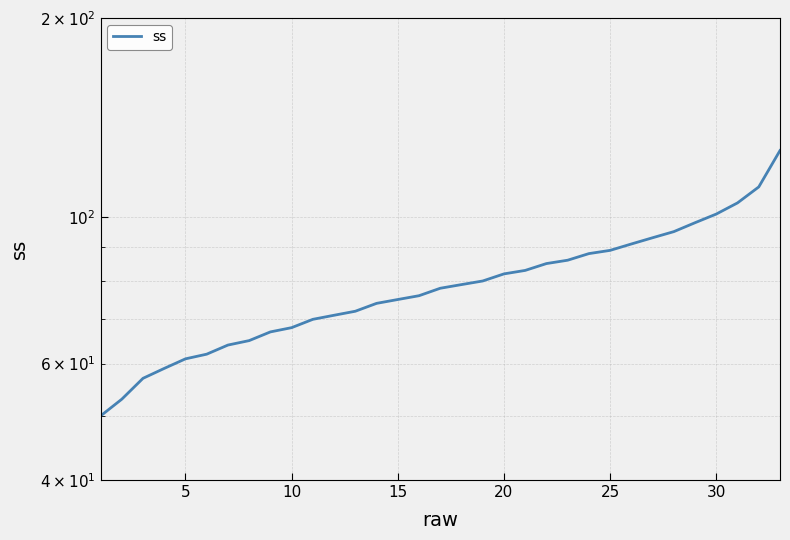

What is the average value?

79